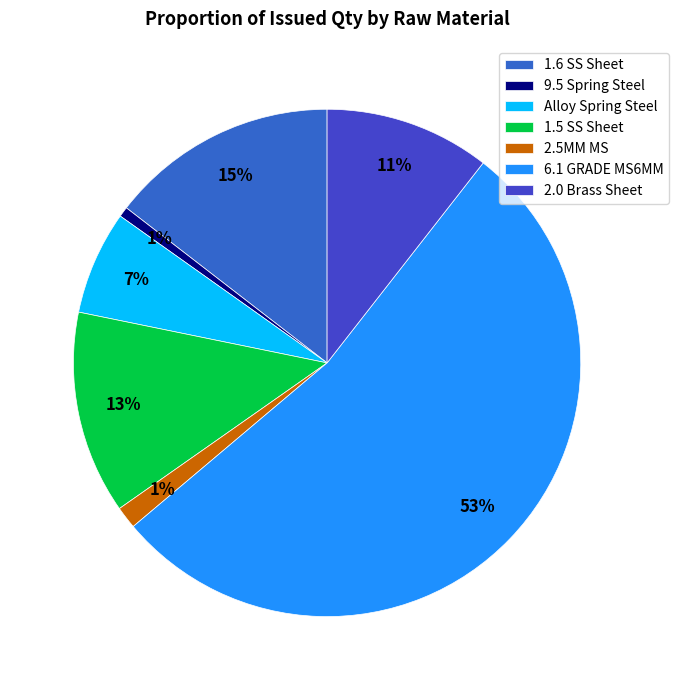

What is the largest slice in the pie chart?

6.1 GRADE MS6MM